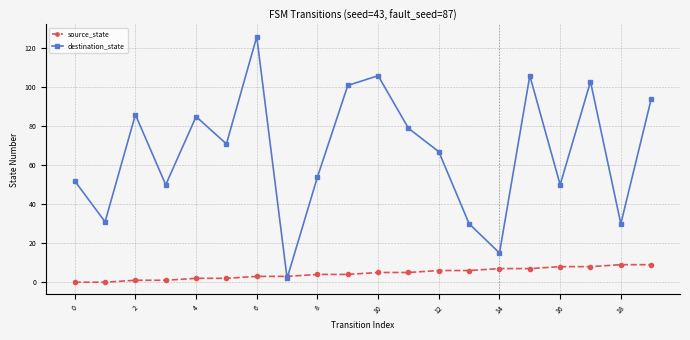

At how many categories does at least one series exceed 98?

5